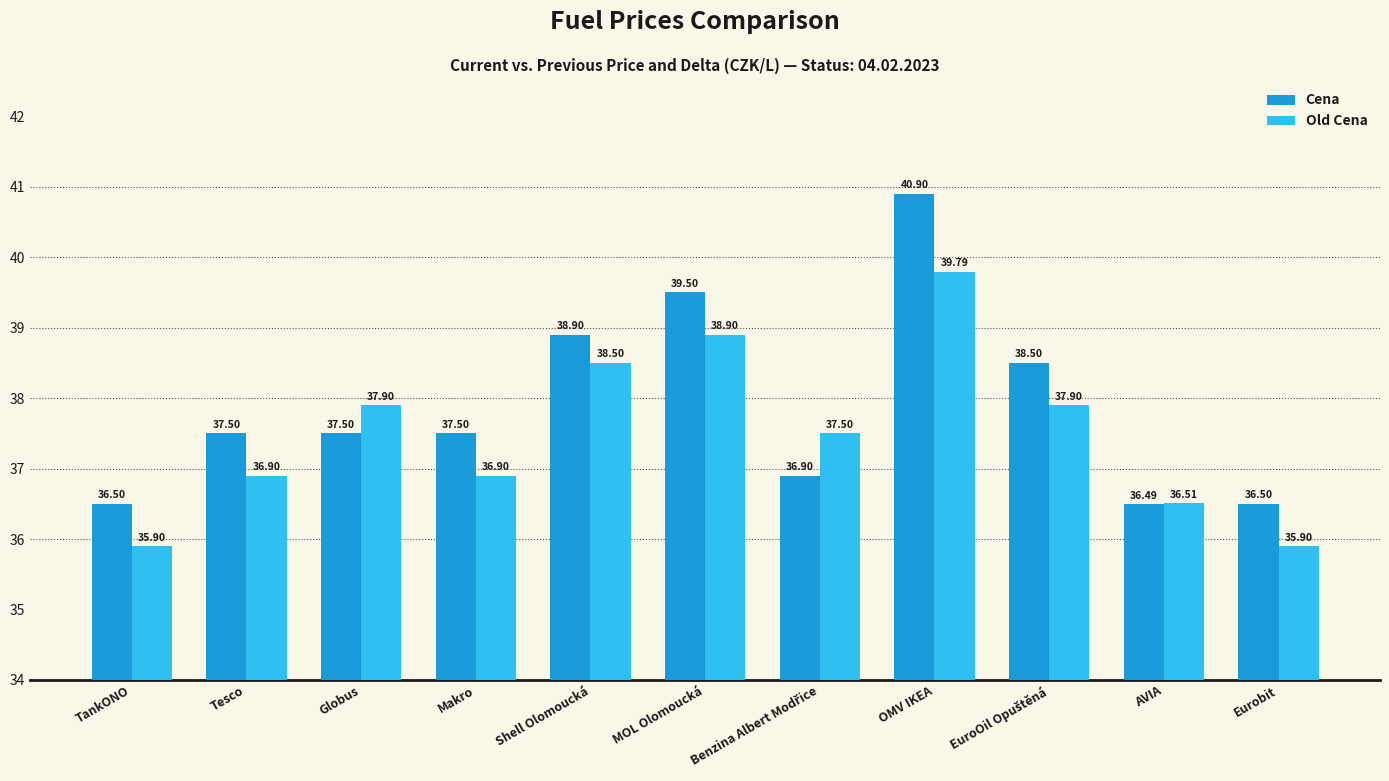

Is it true that Old Cena equals 36.9 at Tesco?

True